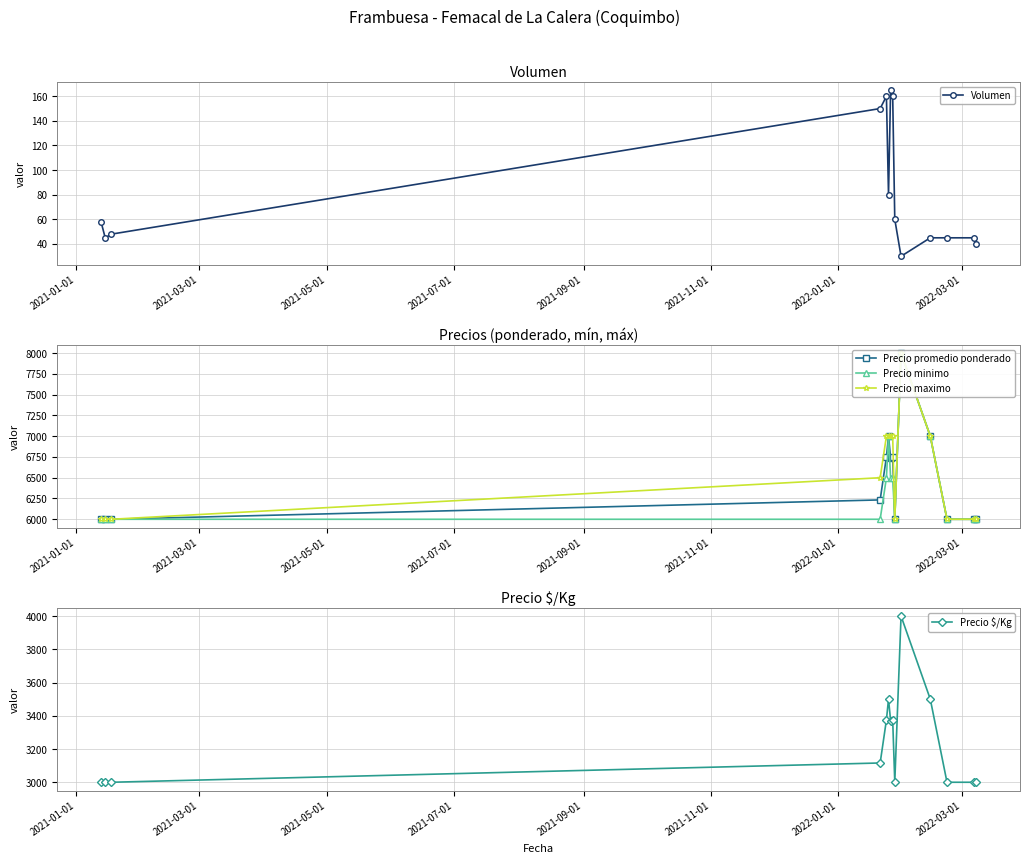

Which series has the widest spread of values?

Precio promedio ponderado